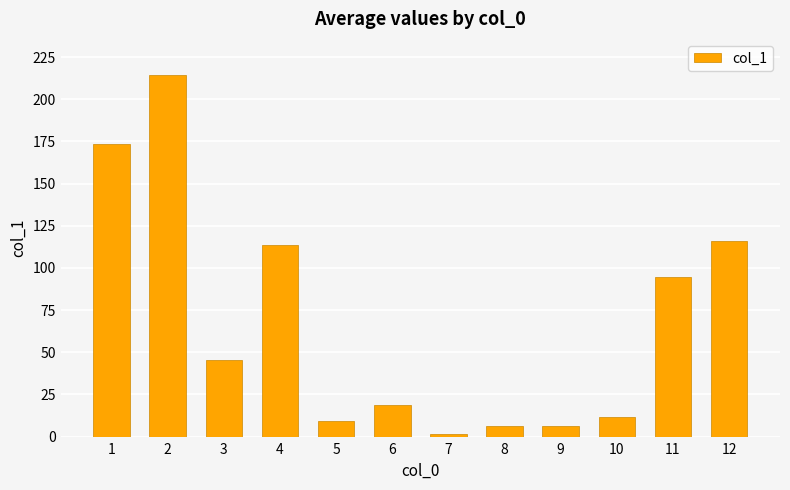

Approximately how many times larger is the value at 11 compared to 10?

8.0